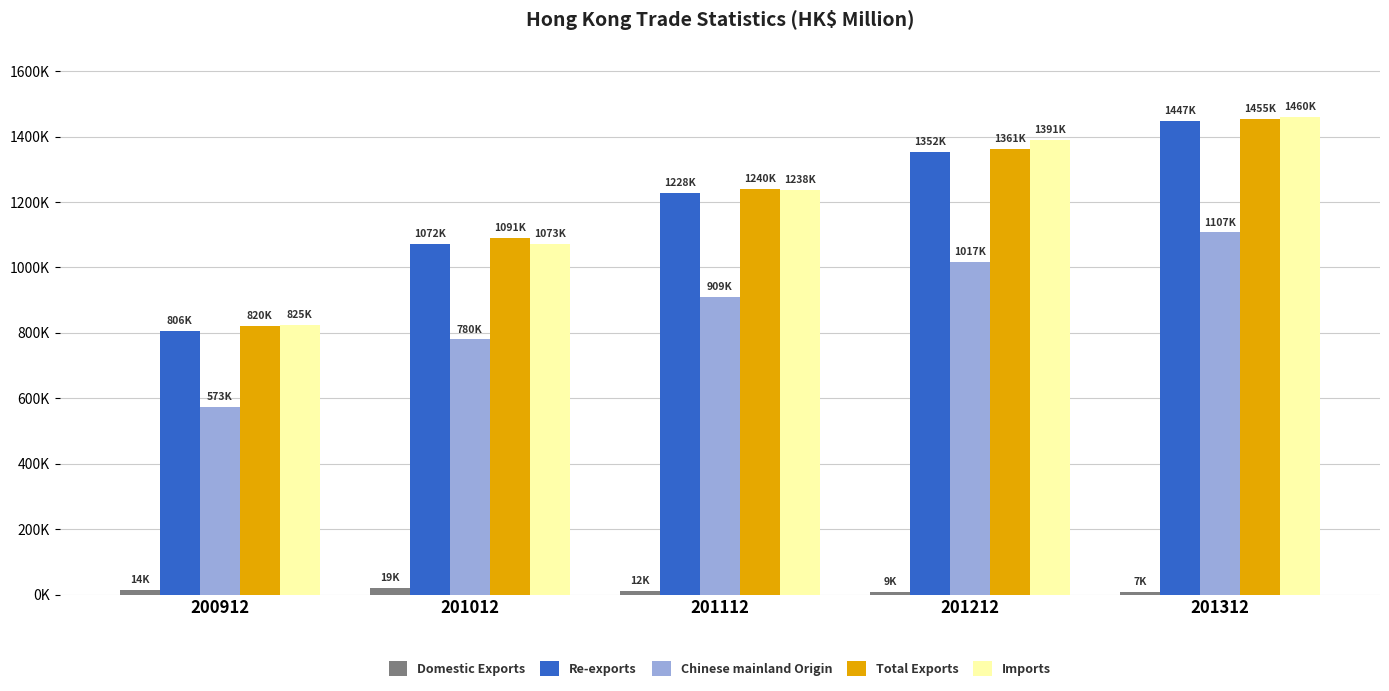

What is the value of the Total Exports bar at the 1st from the left?

820314.2